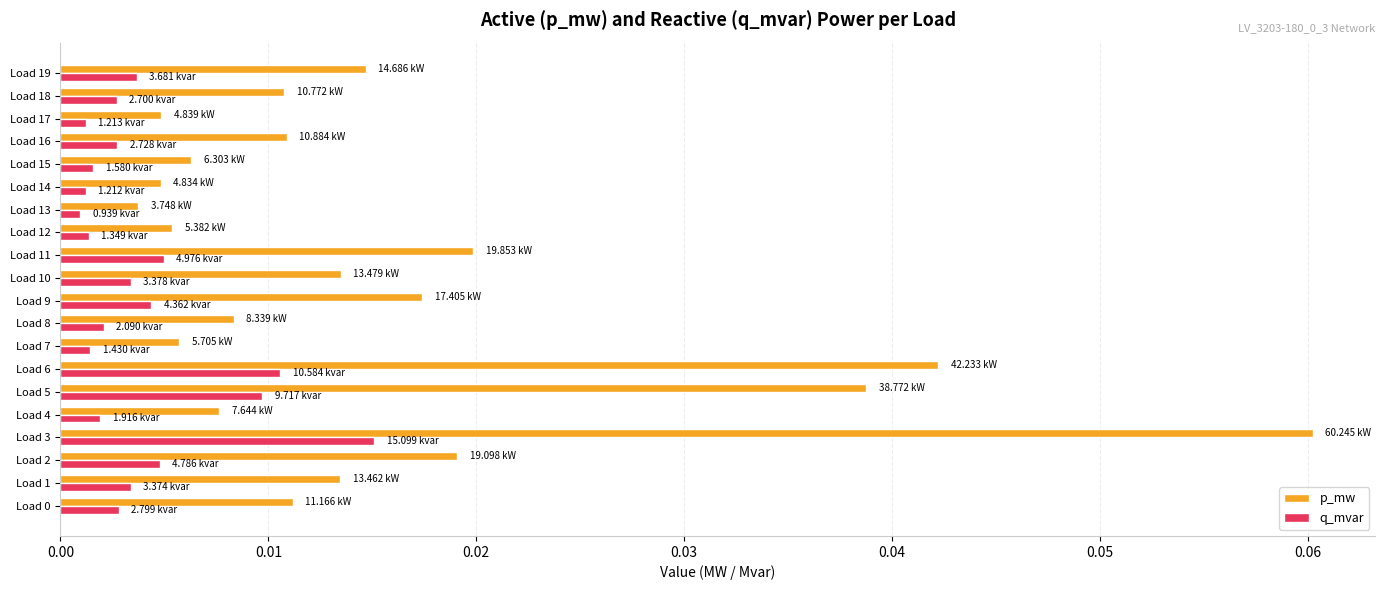

What is the sum of all p_mw values?

0.3